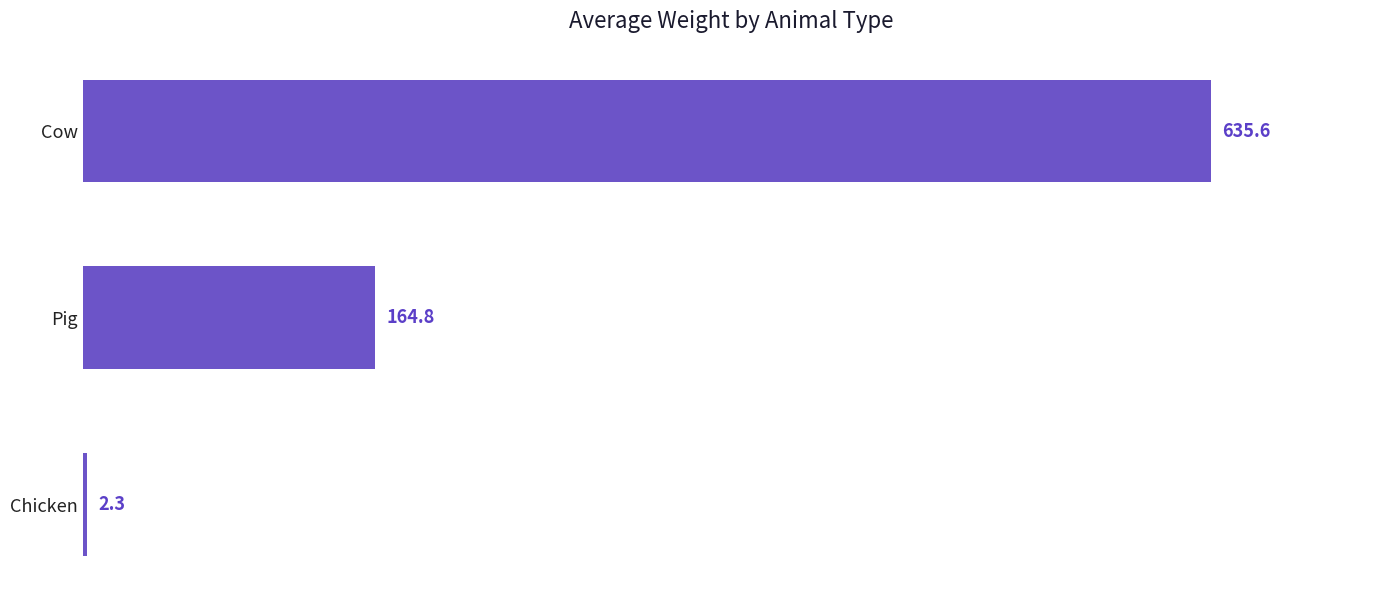

What position from the bottom is Pig?

2